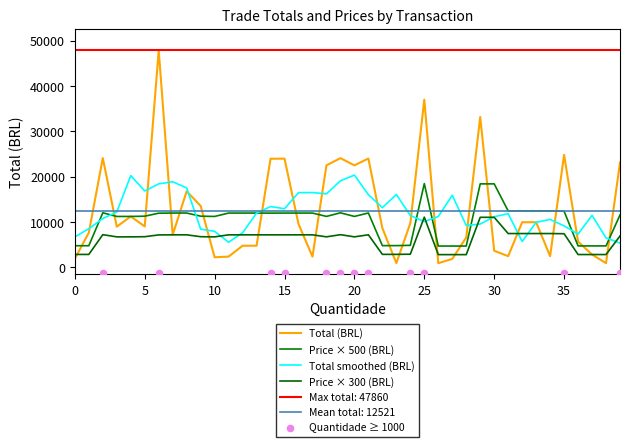

Which series has the largest total across all categories?

total